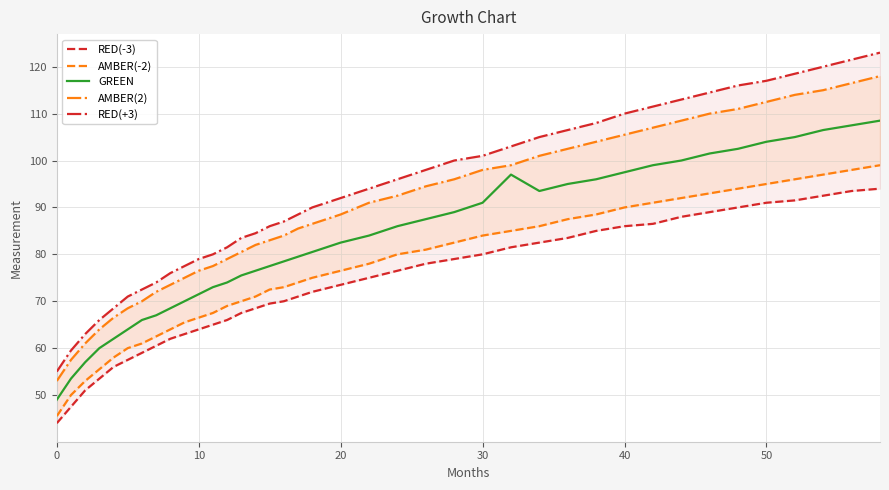

What is the total value across all series at 17?

398.5